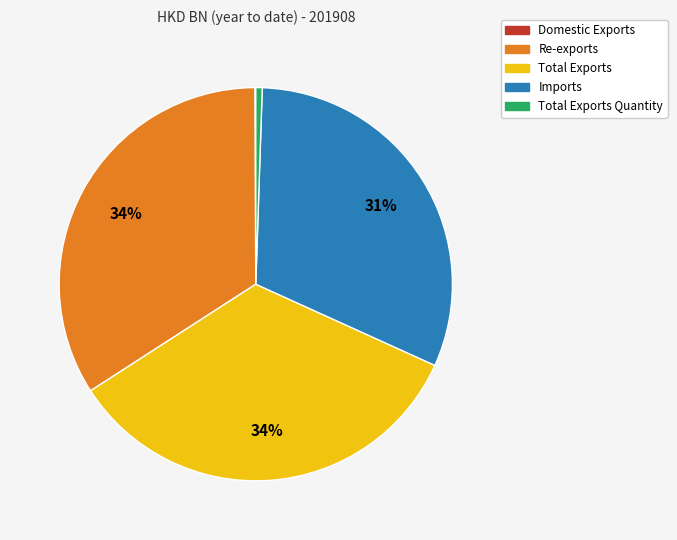

To the nearest percent, what is the difference between the largest and smallest slice percentages?

34%